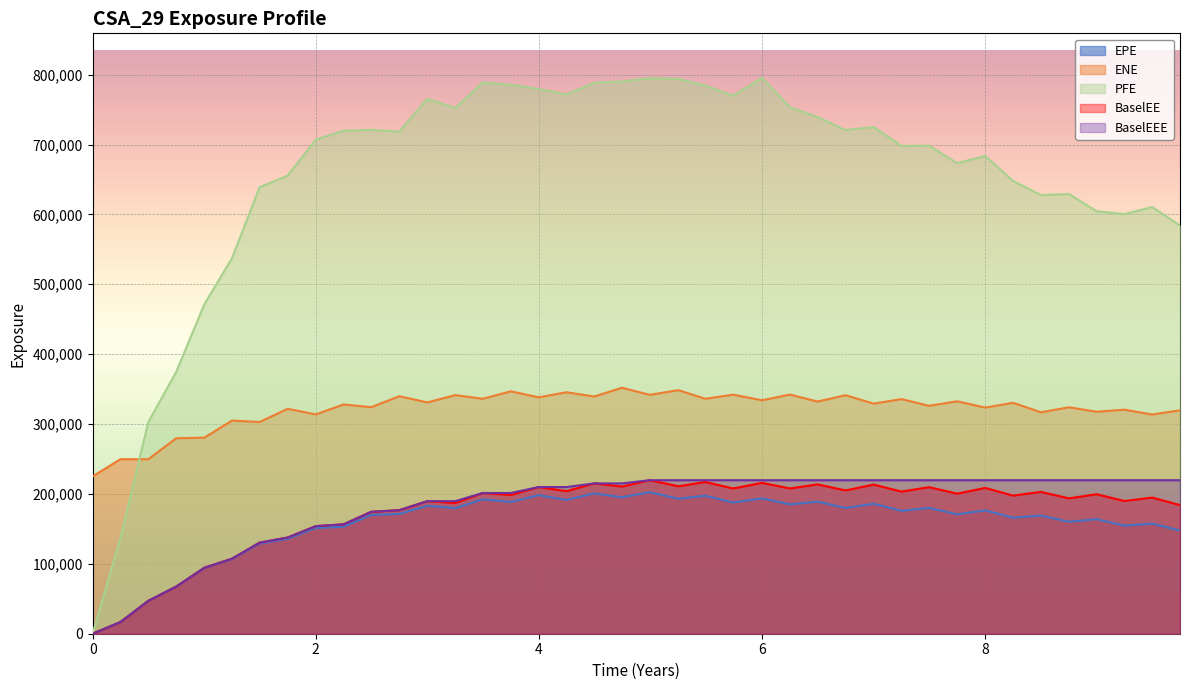

List the labels in order of BaselEEE value, smallest first.

0, 0.249315, 0.498188, 0.749555, 1.00092, 1.24955, 1.49589, 1.74795, 2.0, 2.24932, 2.49589, 2.74795, 3.0, 3.24932, 3.49589, 3.74795, 3.99726, 4.24658, 4.49546, 4.74409, 4.99272, 5.24955, 5.49041, 5.73973, 6.0, 6.24932, 6.49589, 6.74795, 7.0, 7.24932, 7.49589, 7.74795, 8.0, 8.24932, 8.49819, 8.74955, 8.99819, 9.24682, 9.49589, 9.74521